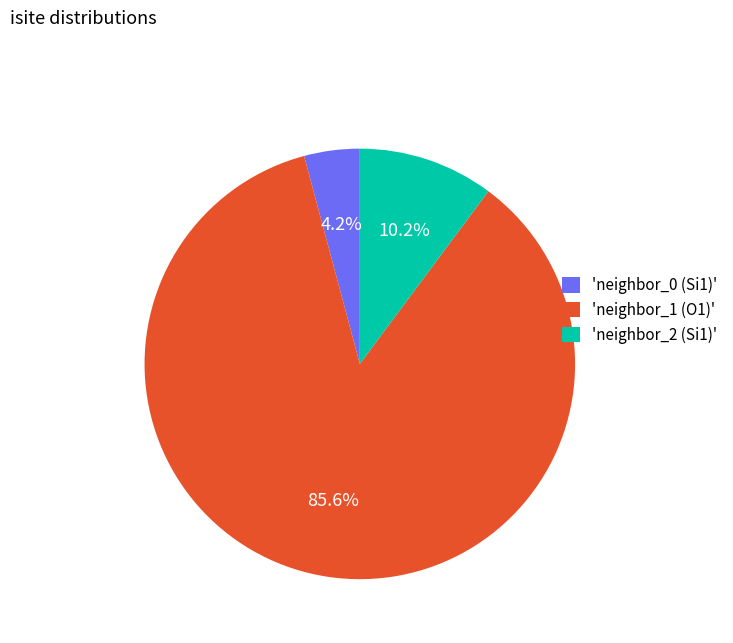

Which category has the smallest portion of the pie?

'neighbor_0 (Si1)'